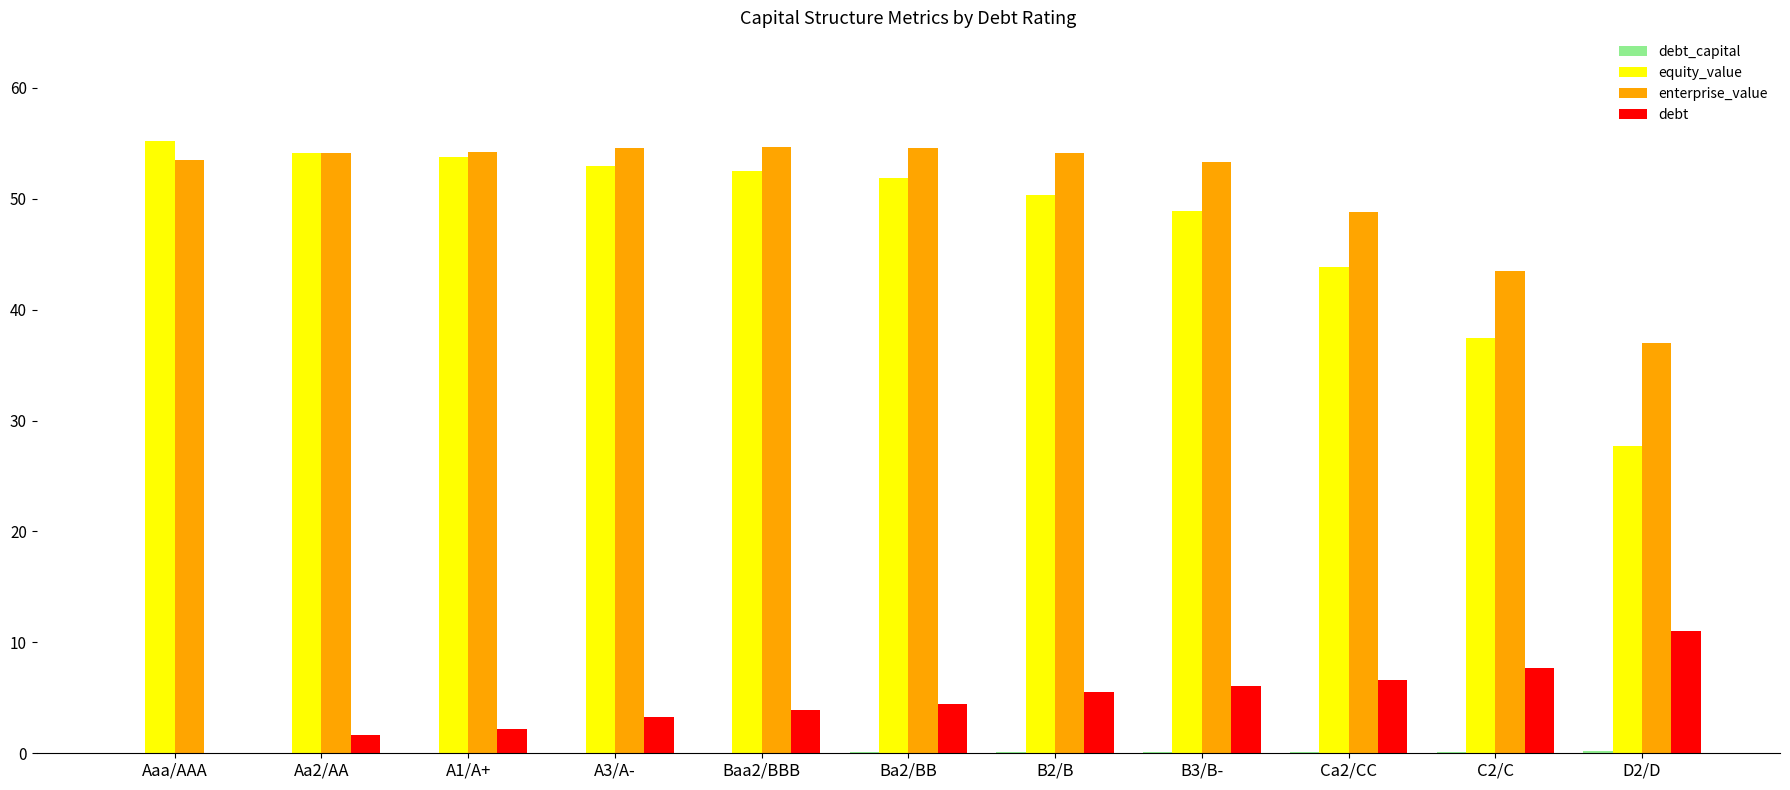

The equity_value series shows 50.3 at B2/B. True or false?

True